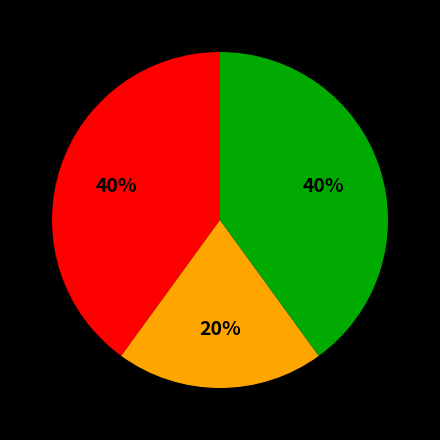

How many segments does this pie chart have?

3